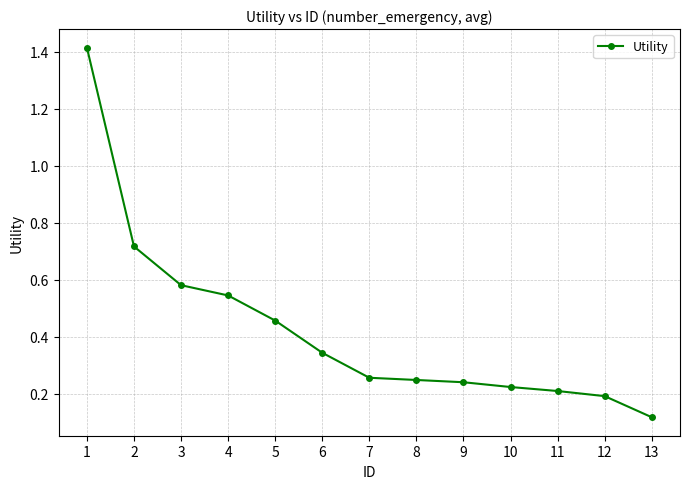

Count the number of data series in this chart.

1